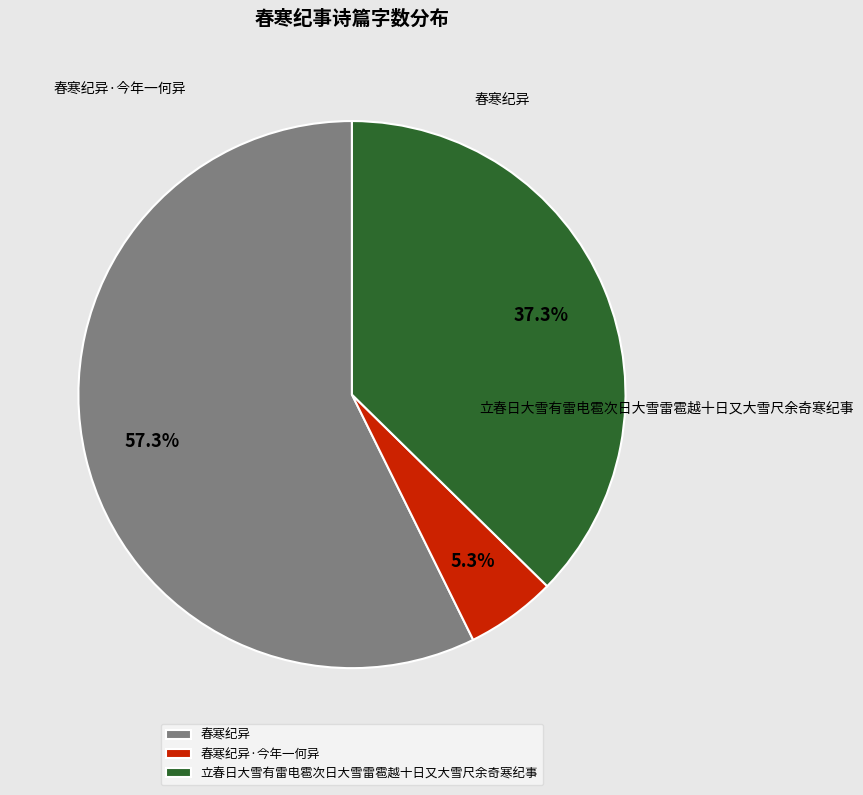

To the nearest percent, what is the average slice percentage?

33%